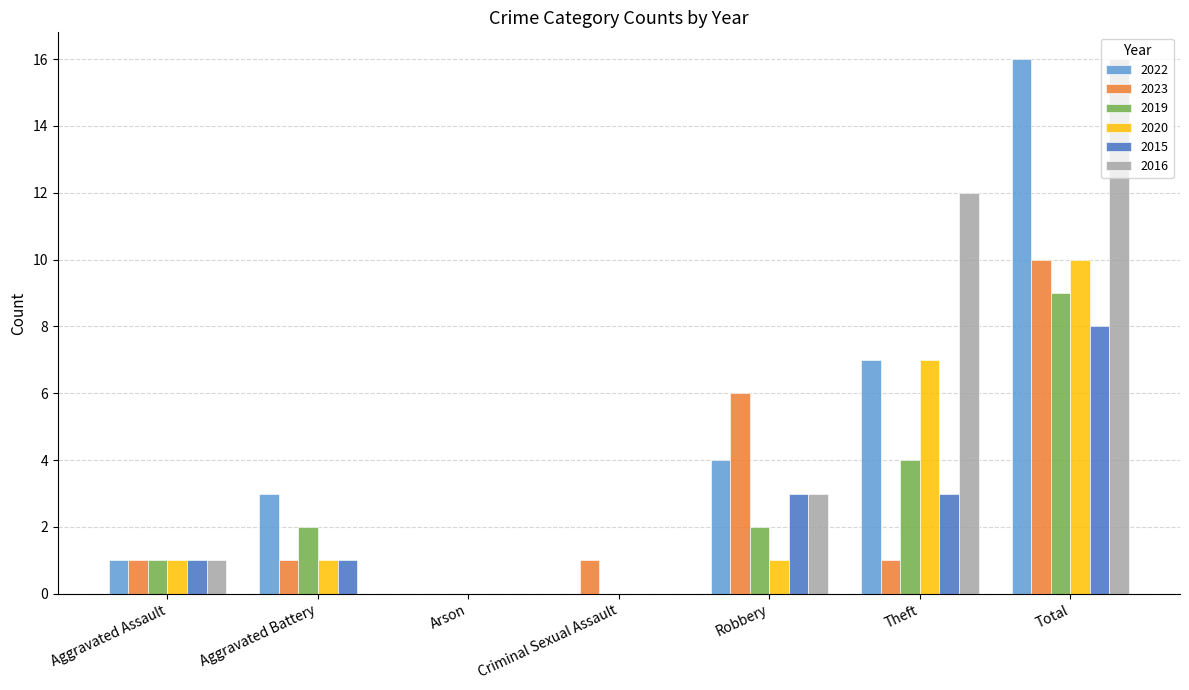

Does the chart contain stacked bars?

No